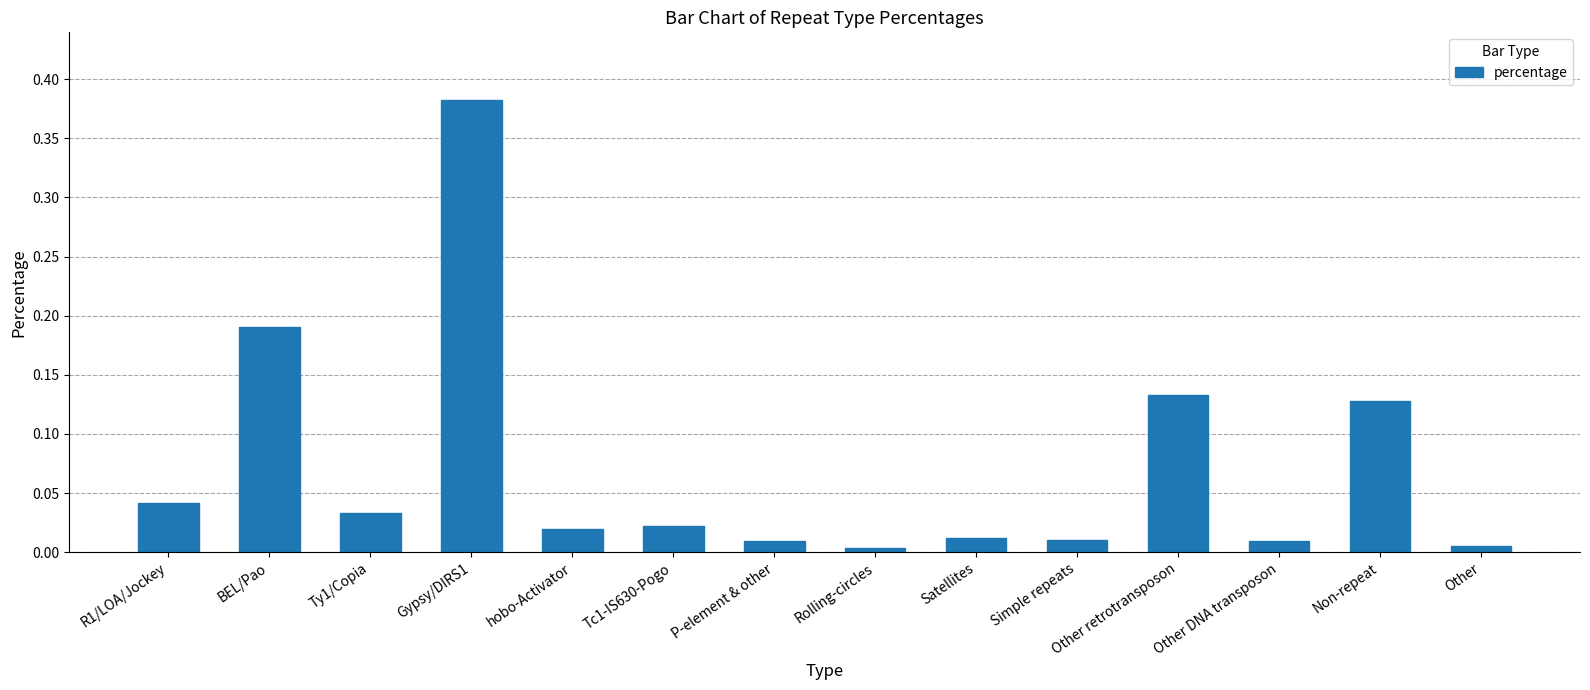

True or false: the data shows 0.0 at Rolling-circles.

True